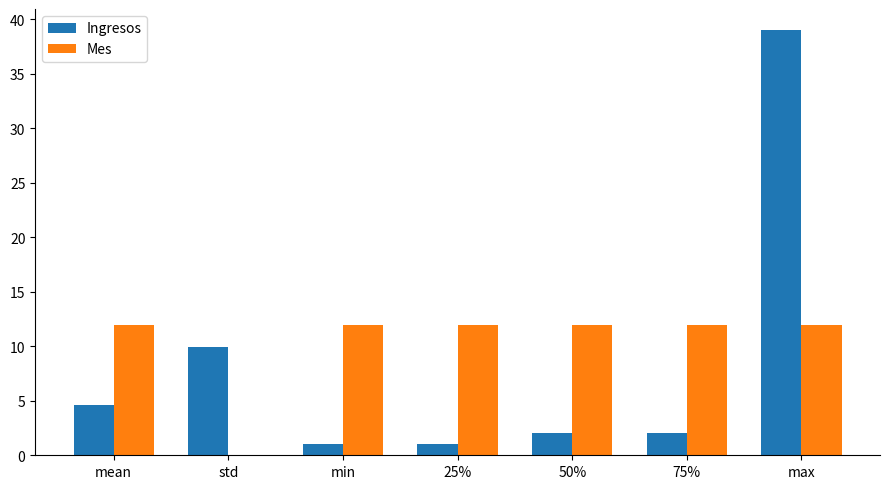

Which series has the widest spread of values?

Ingresos